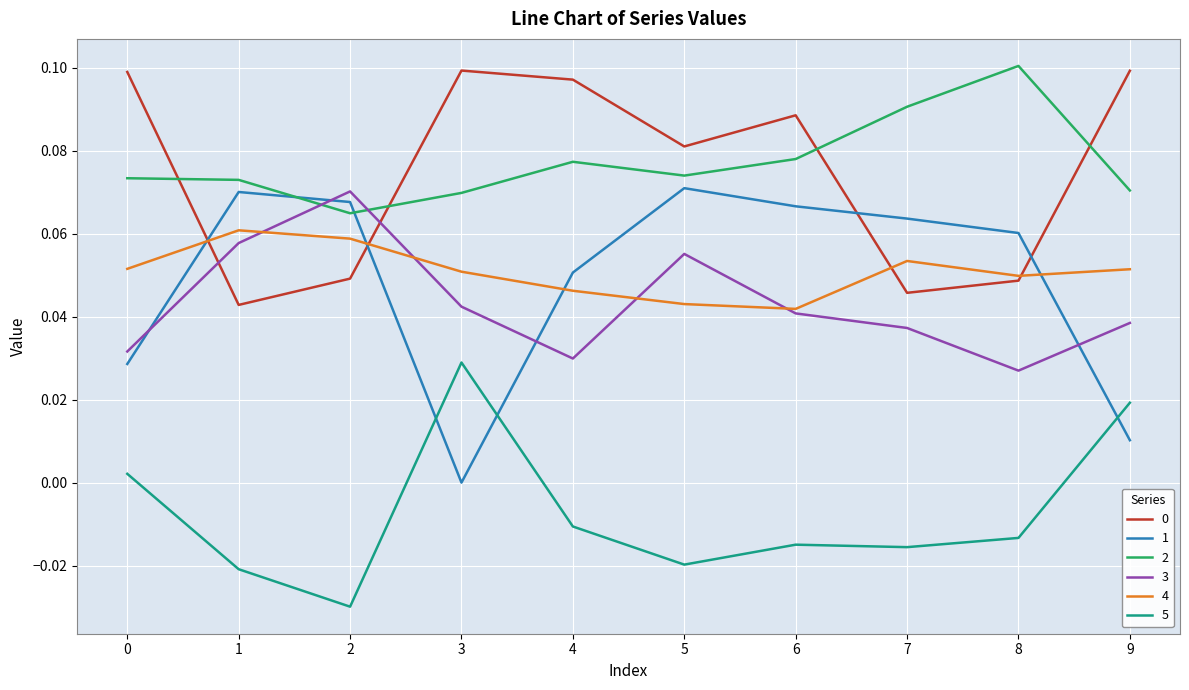

Where is the first local maximum for 0?

3